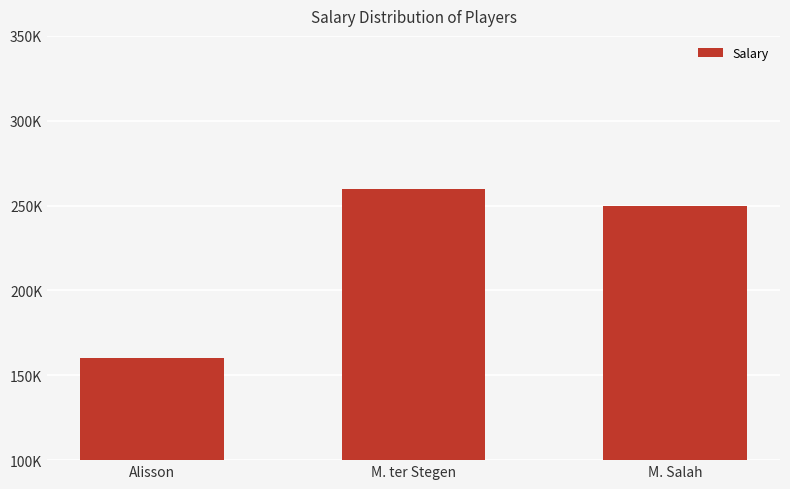

Which label corresponds to the smallest value in the chart?

Alisson